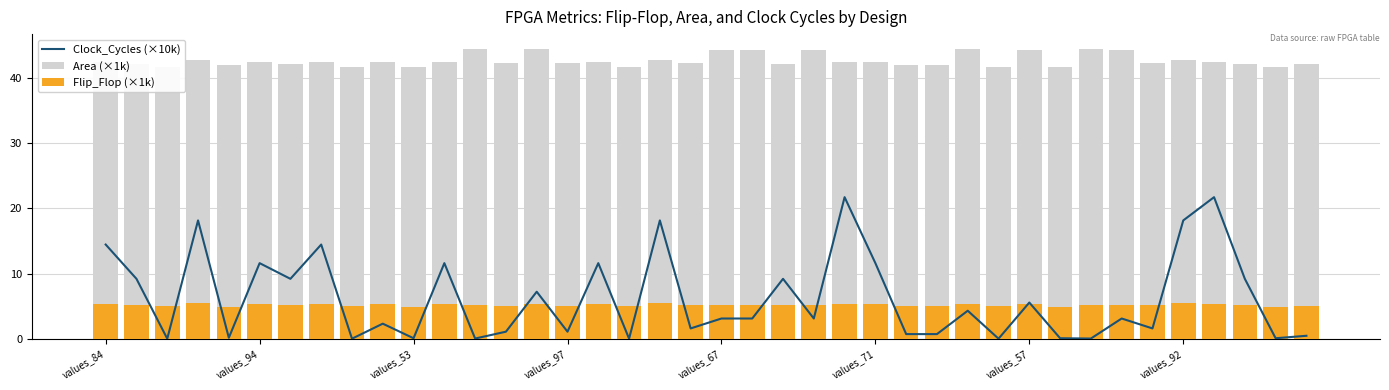

Which series has the largest total across all categories?

Area (×1k)